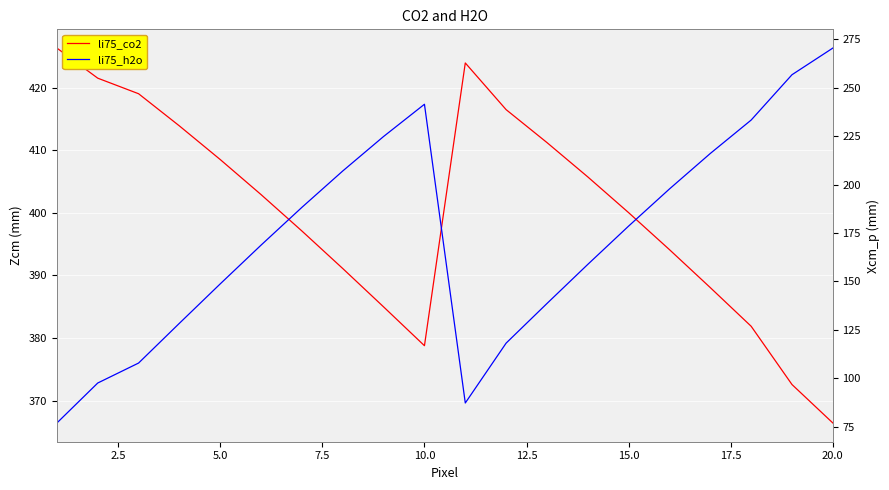

How many data points in li75_co2 are less than 402?

10